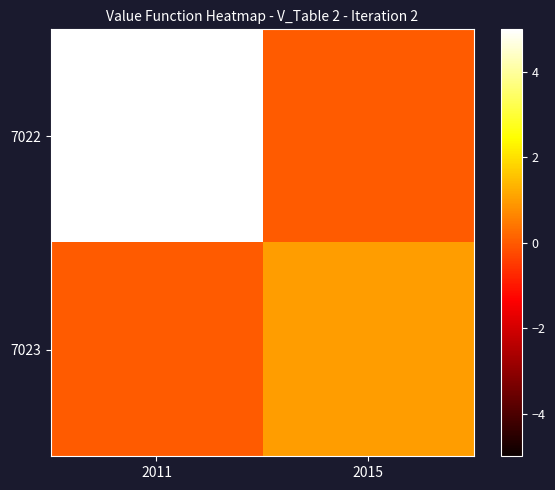

Reading left to right, transcribe all the data shown in this chart.

7022: 2011=5	2015=0
7023: 2011=0	2015=1